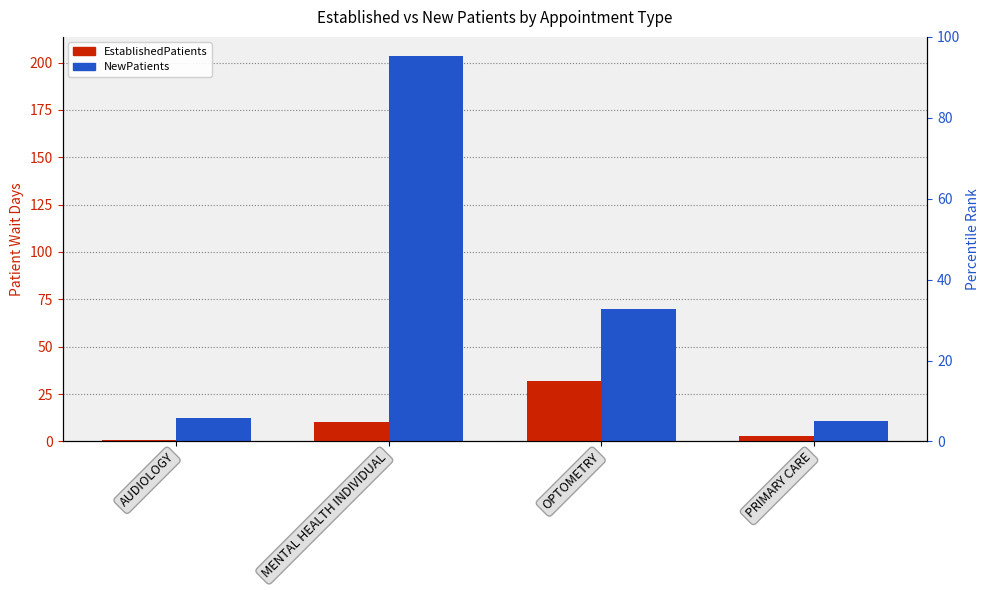

What is the sum of all EstablishedPatients values?

46.3